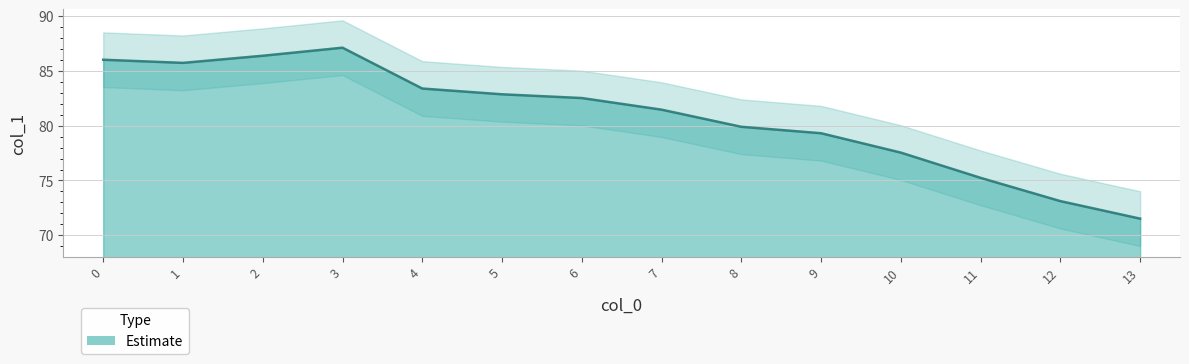

How many distinct data groups are displayed?

1